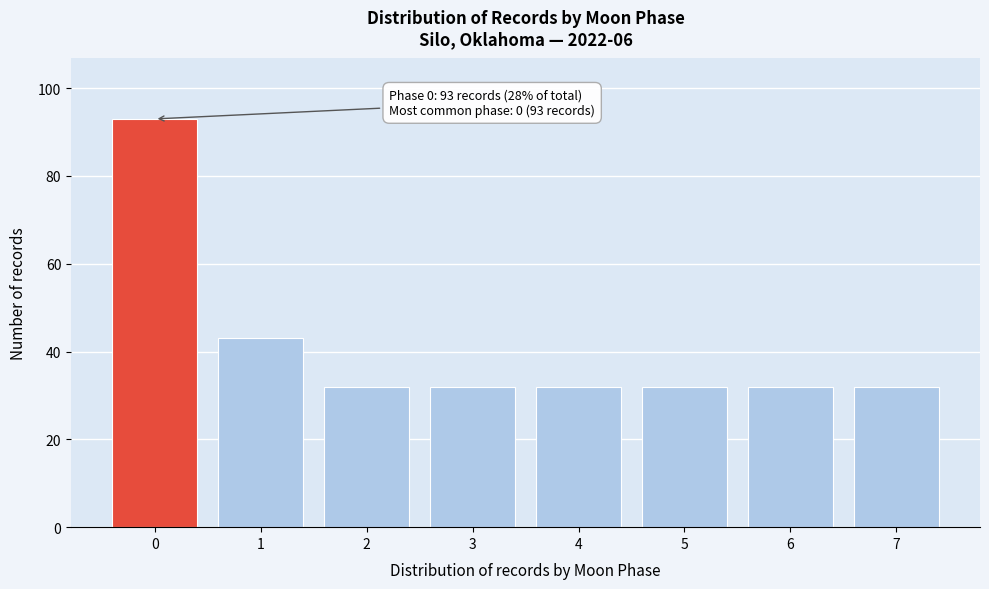

Reading right to left, what are all the values shown in this chart?

32	32	32	32	32	32	43	93